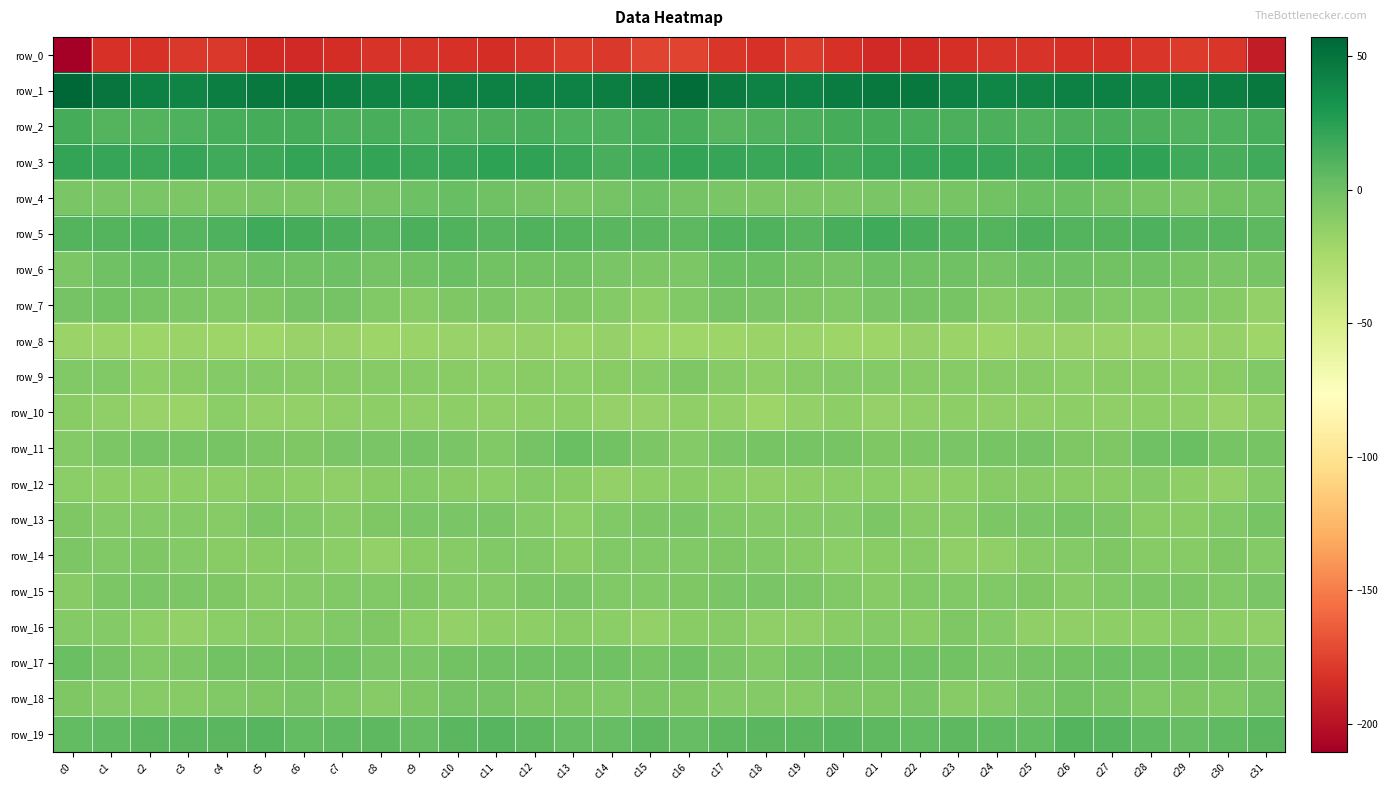

At which label does row_5 reach its minimum?

c31